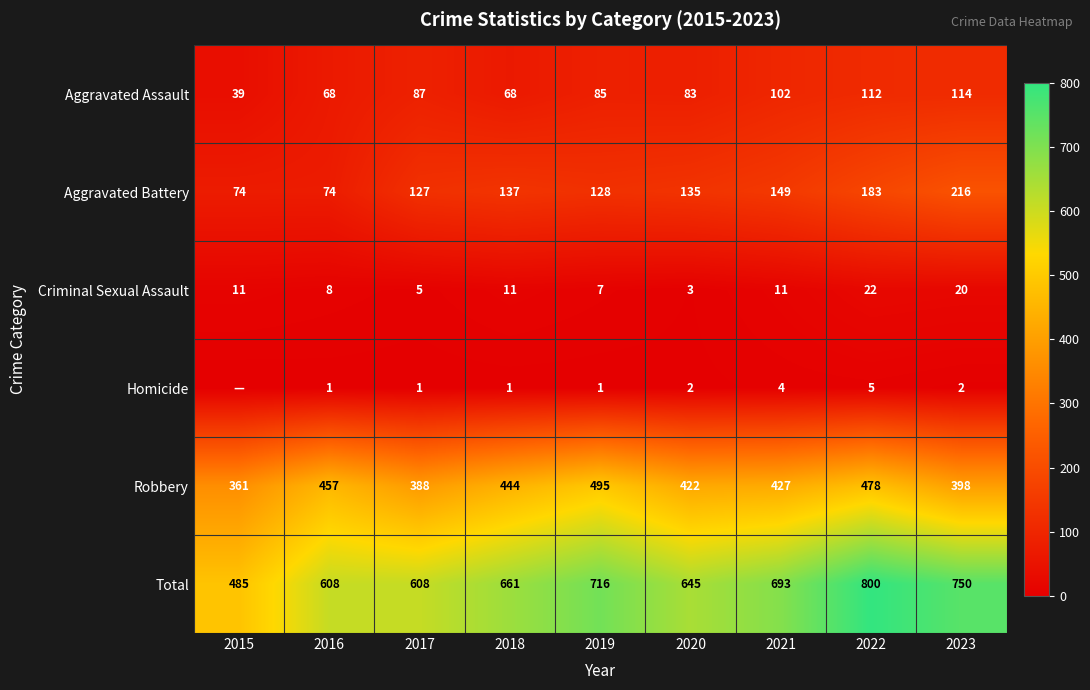

Rank the categories by Robbery value from highest to lowest.

2019, 2022, 2016, 2018, 2021, 2020, 2023, 2017, 2015